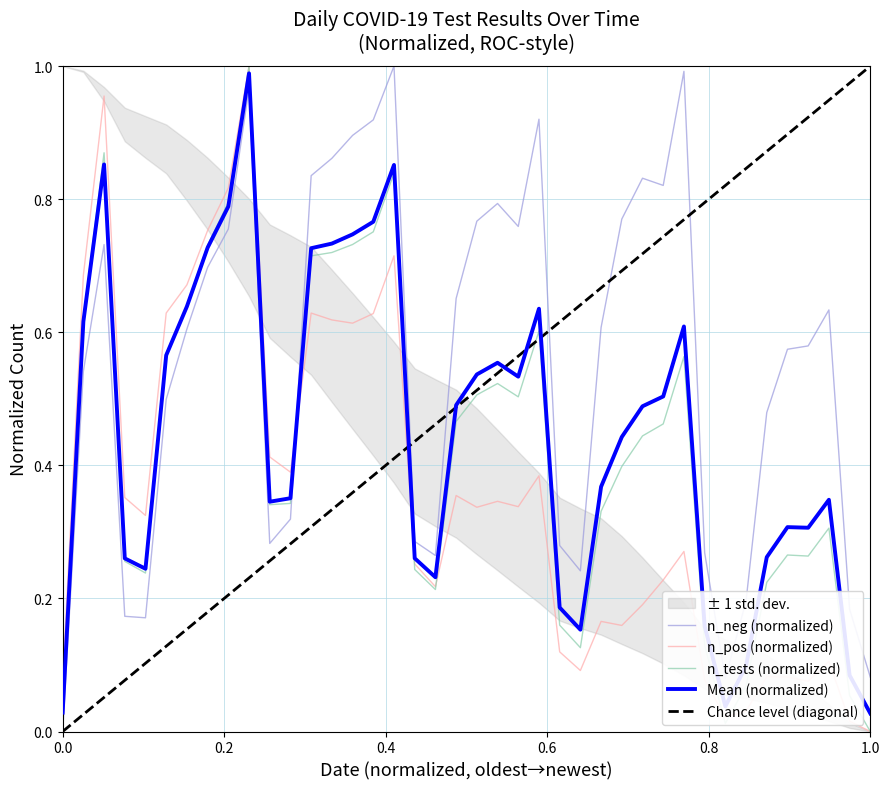

Is it true that n_neg (normalized) equals 0.5 at 0.0?

False